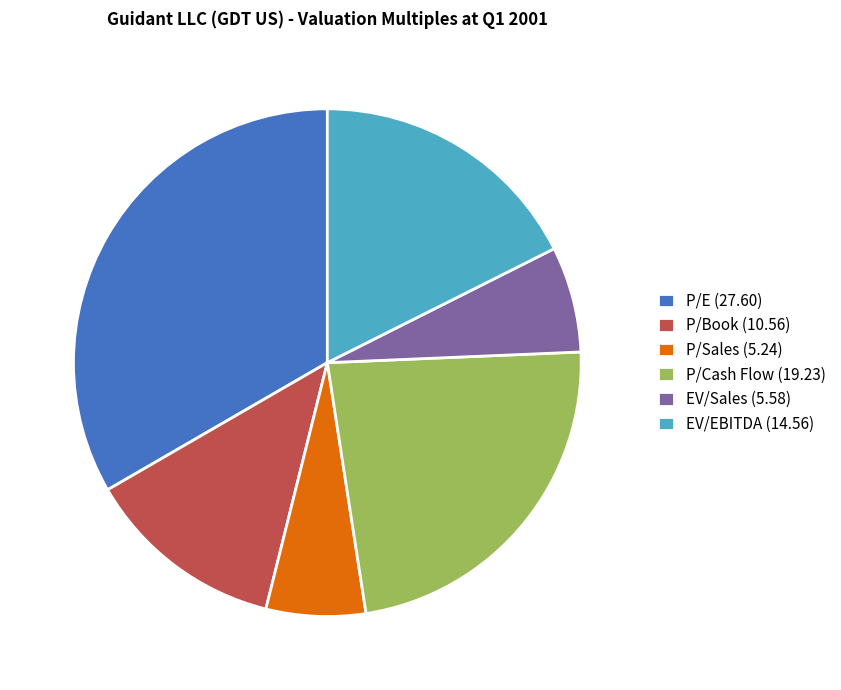

True or false: P/E accounts for 43% of the total.

False